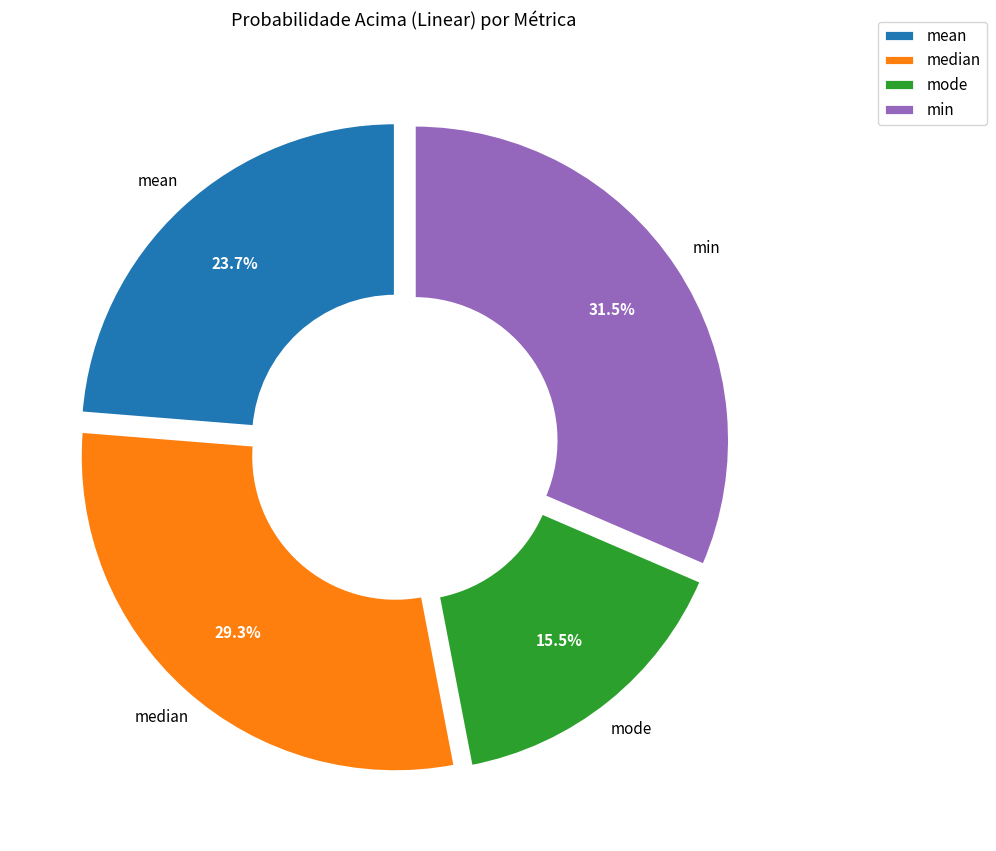

Which has a higher value, median or mean?

median